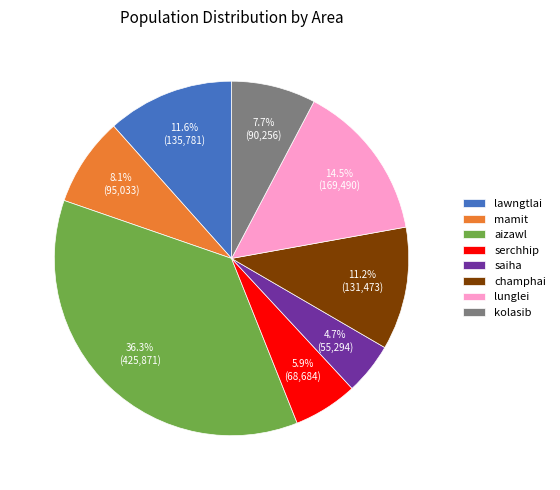

Between aizawl and serchhip, which is larger?

aizawl